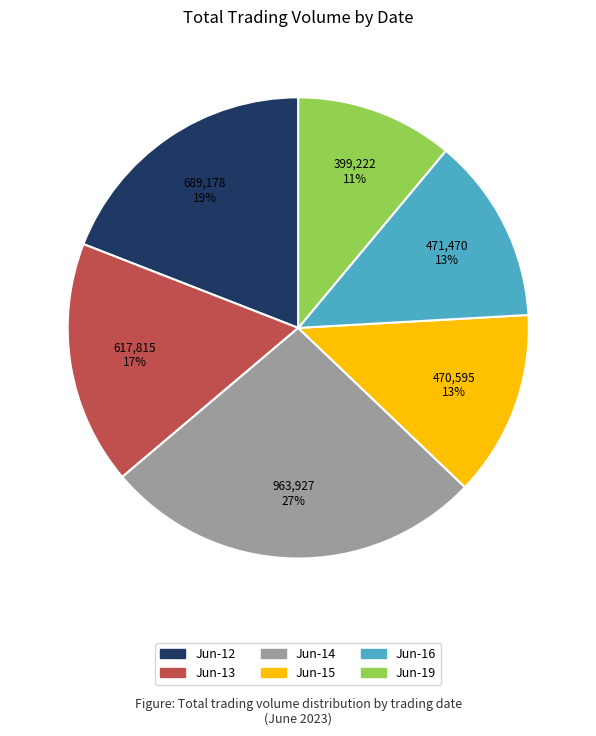

Is there a majority slice in this chart?

No